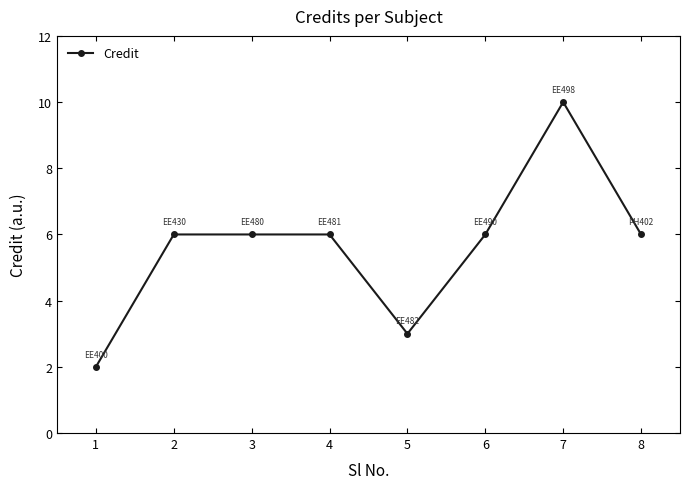

Read the value at 8.

6